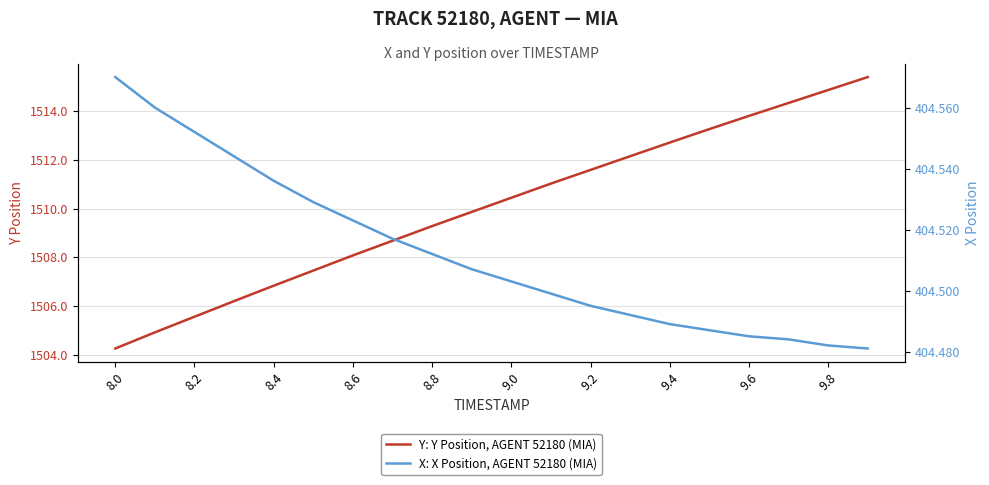

Rank the series by their maximum value, from highest to lowest.

Y: Y Position, AGENT 52180 (MIA), X: X Position, AGENT 52180 (MIA)